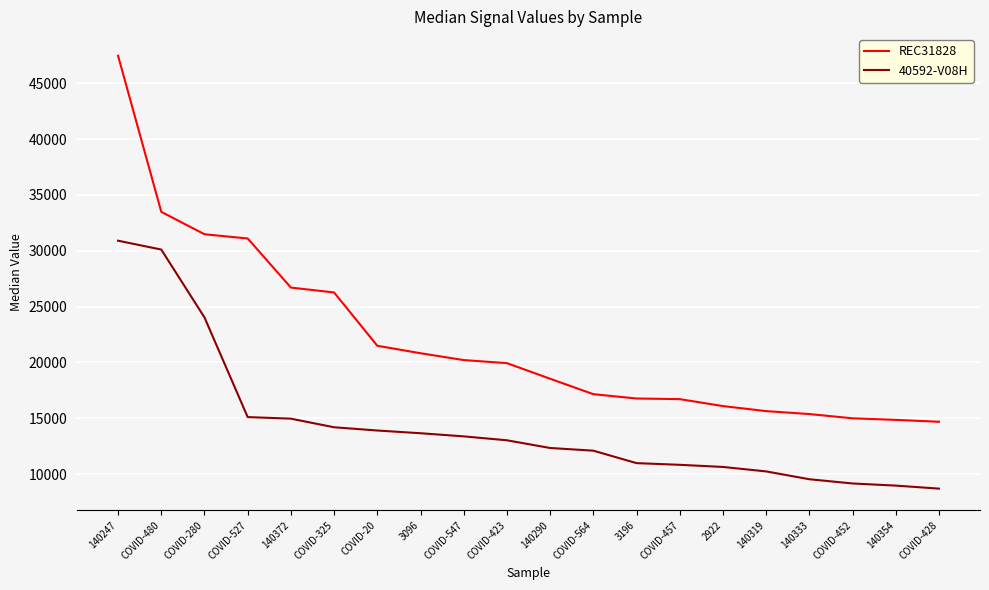

Rank the series by their average value, from lowest to highest.

40592-V08H, REC31828